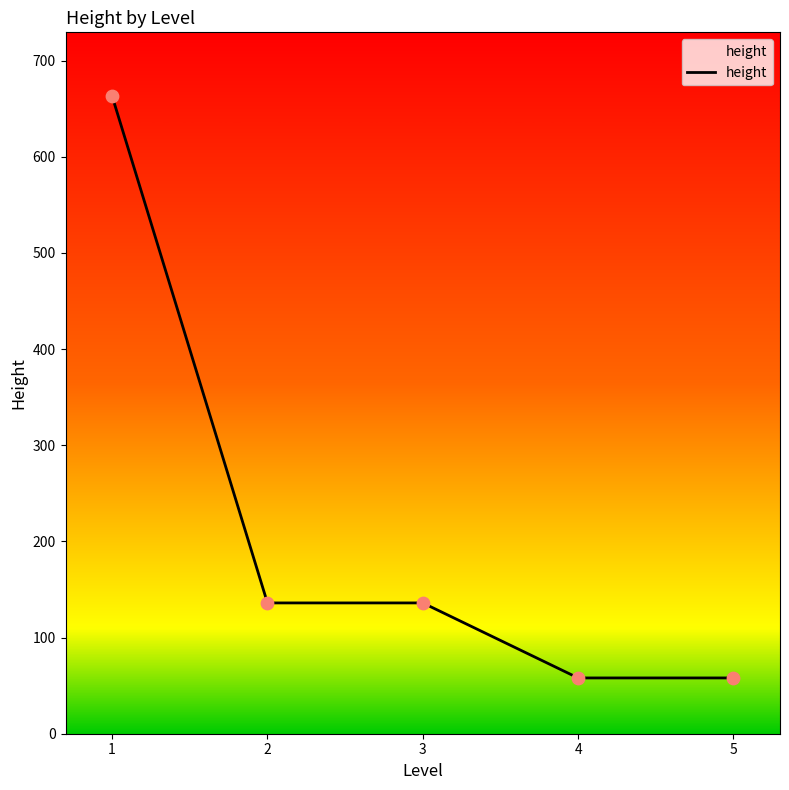

What is the ratio of the value at 2 to the value at 4?

2.3